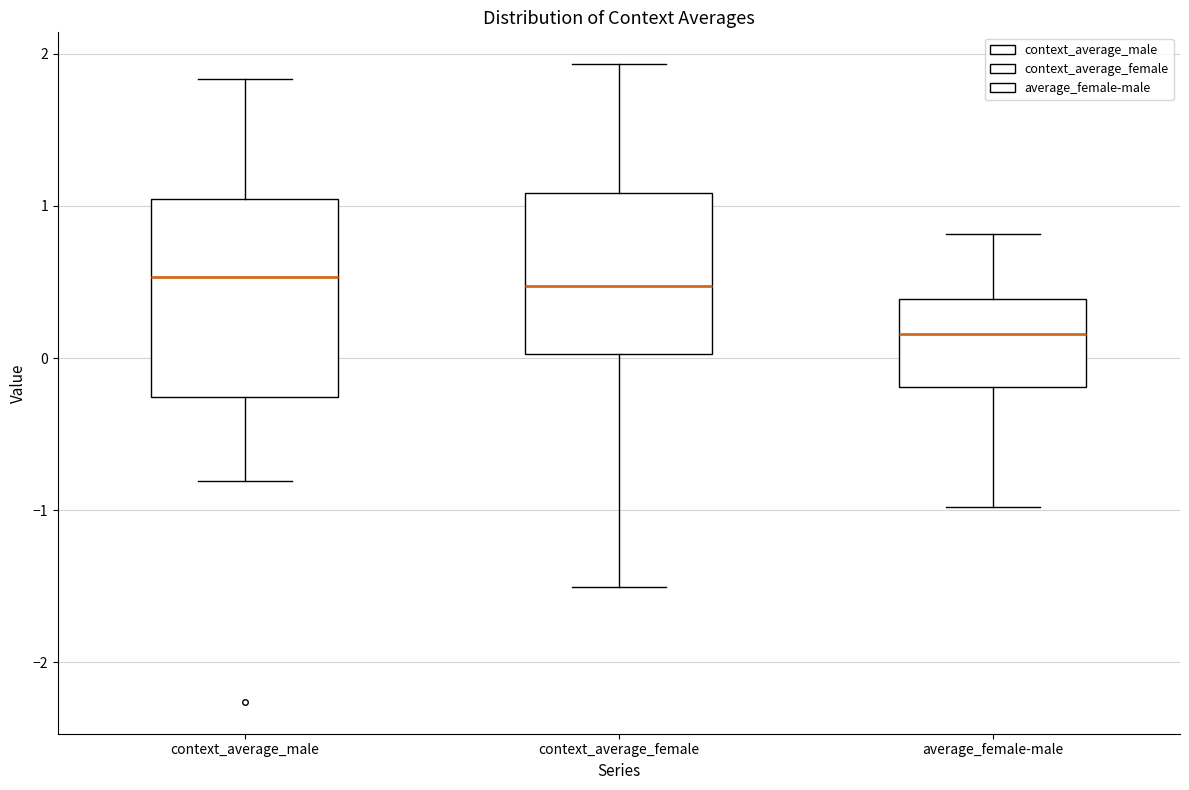

Reading left to right, transcribe this box plot: for each box, give where its median line is, the range the box spans, and where its two whiskers end, as read against the y-axis. The values are not printed on the chart, so give them approximately, as read against the axis.

context_average_male: median 0.5, box -0.3 to 1.0, whiskers -0.8 to 1.8
context_average_female: median 0.5, box 0.0 to 1.1, whiskers -1.5 to 1.9
average_female-male: median 0.2, box -0.2 to 0.4, whiskers -1.0 to 0.8